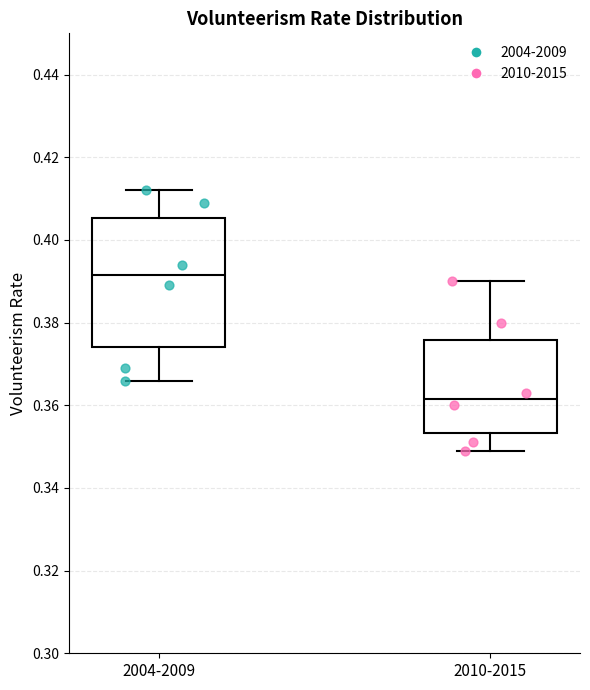

Reading left to right, read every box against the y-axis: the position of its median line, the range the box covers, and the ends of its whiskers. The values are not printed on the chart, so give them approximately, as read against the axis.

2004-2009: median 0.392, box 0.374 to 0.406, whiskers 0.366 to 0.412
2010-2015: median 0.362, box 0.354 to 0.376, whiskers 0.350 to 0.390